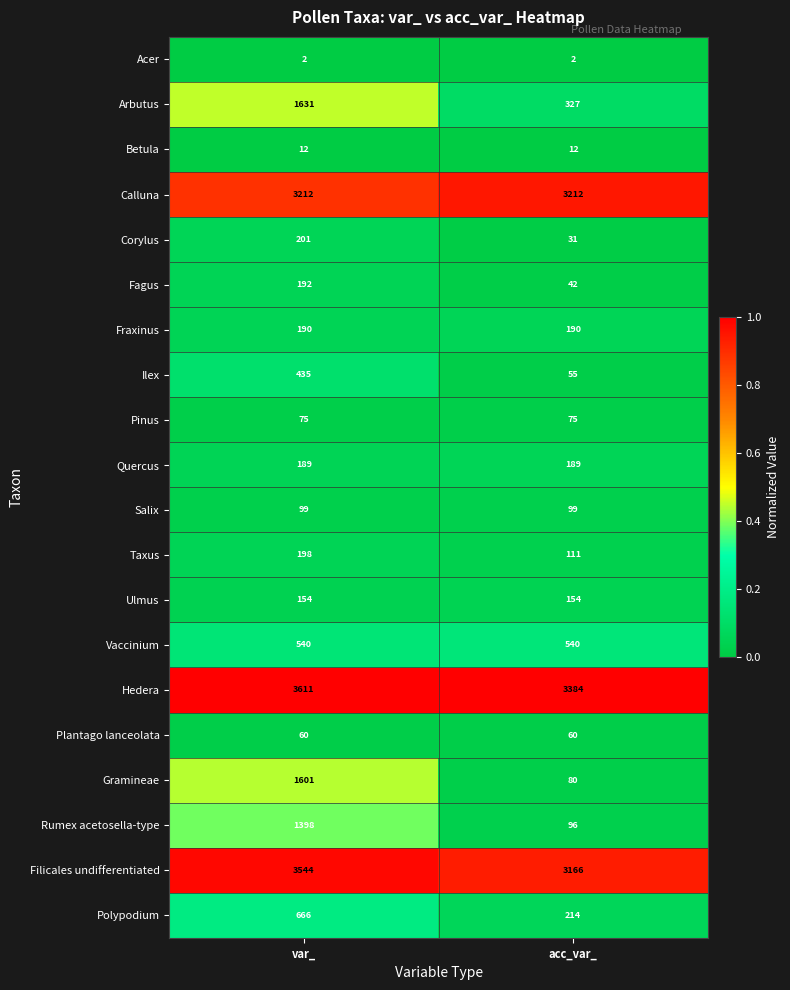

What is the total value across all series at acc_var_?

12039